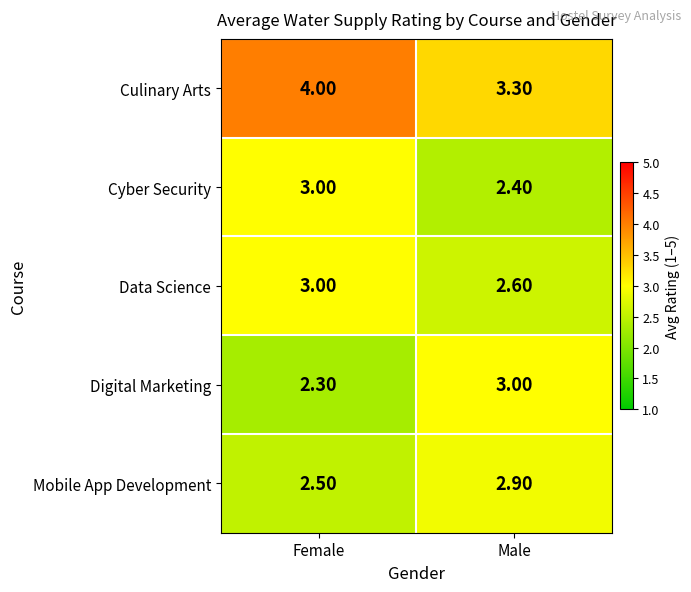

At which label is Mobile App Development closest to 2?

Female